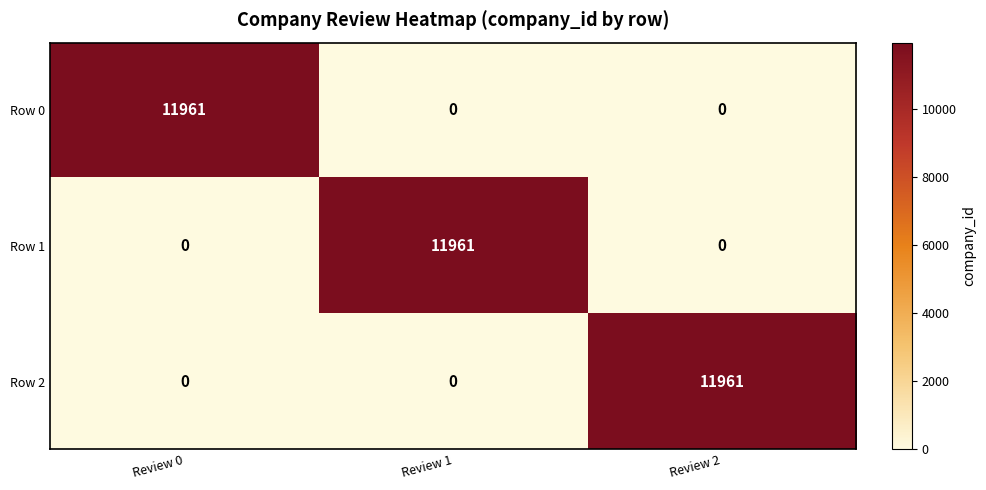

How many categories are shown in the chart?

3